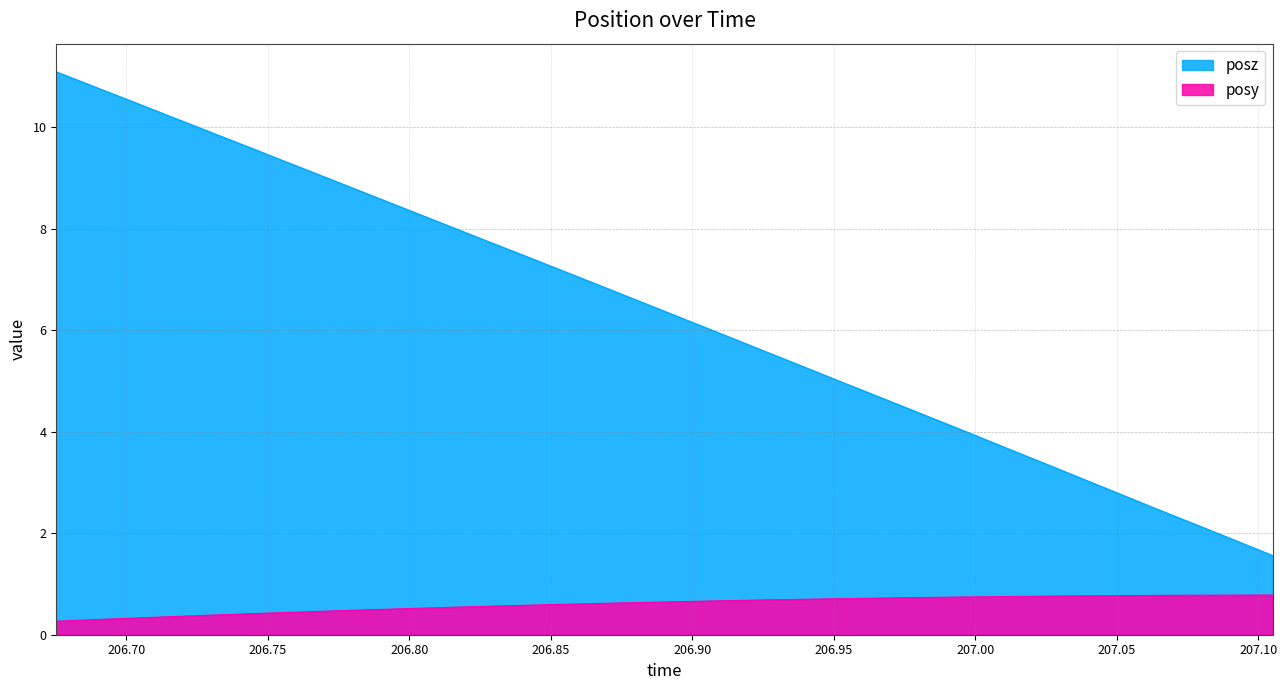

Rank the series by their average value, from lowest to highest.

posy, posz